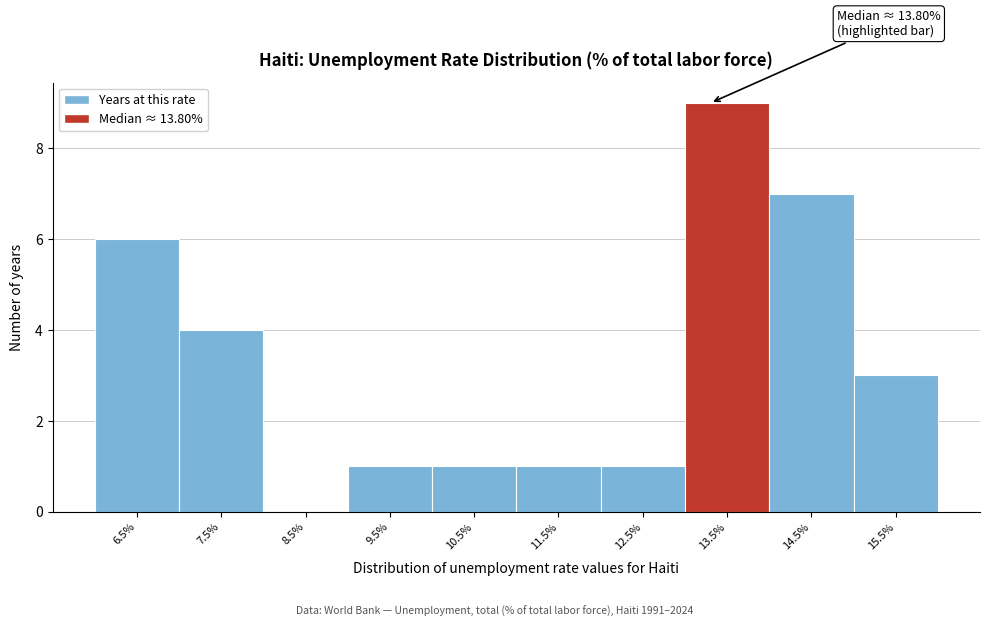

Reading left to right, list all the values displayed in this chart.

6.5%=6	7.5%=4	8.5%=0	9.5%=1	10.5%=1	11.5%=1	12.5%=1	13.5%=9	14.5%=7	15.5%=3